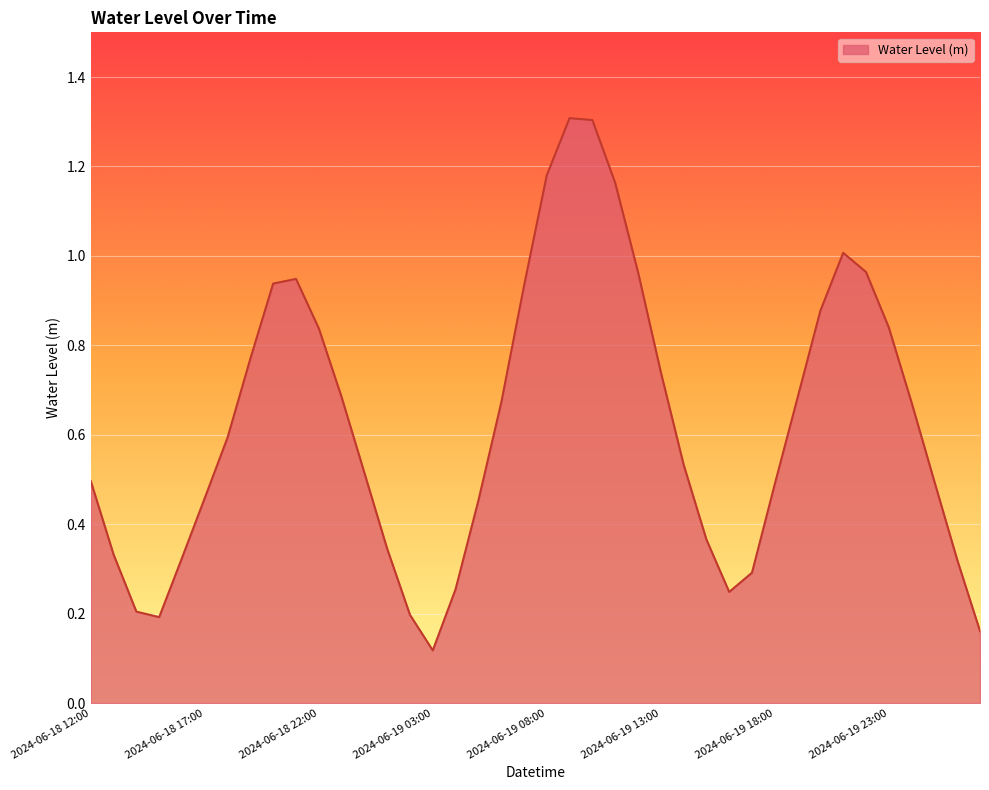

What is the maximum value shown in the chart?

1.3